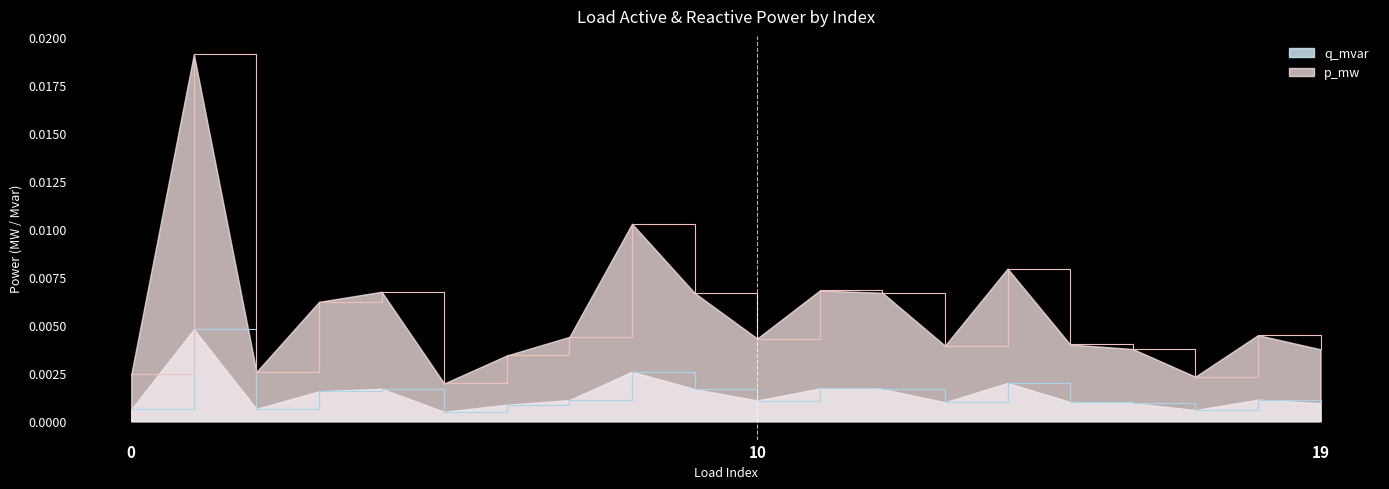

True or false: q_mvar and p_mw intersect in this chart.

False